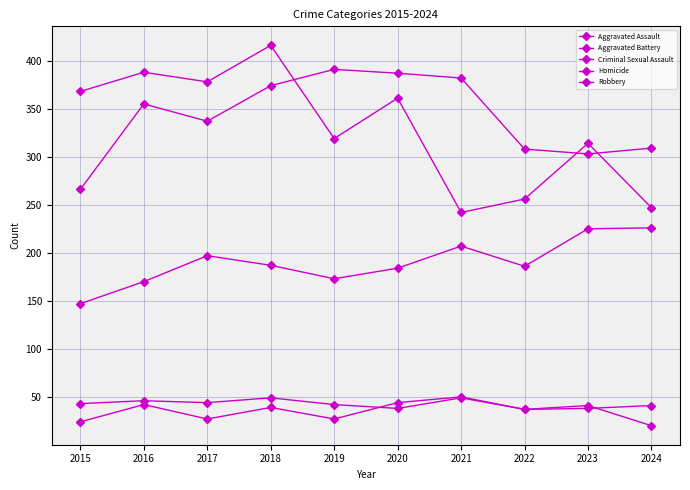

At how many categories does at least one series exceed 308?

9